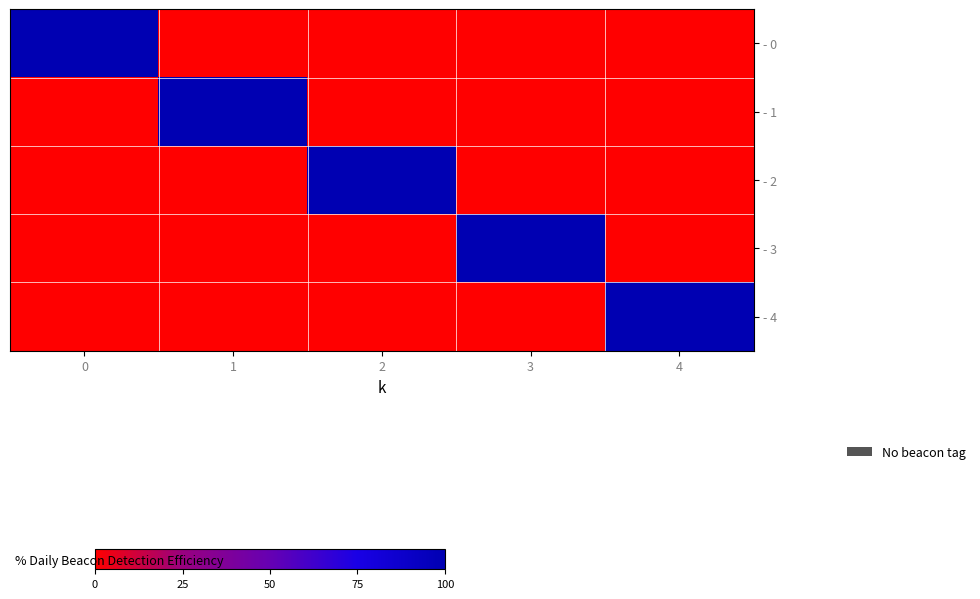

What is the maximum value shown in the chart?

1